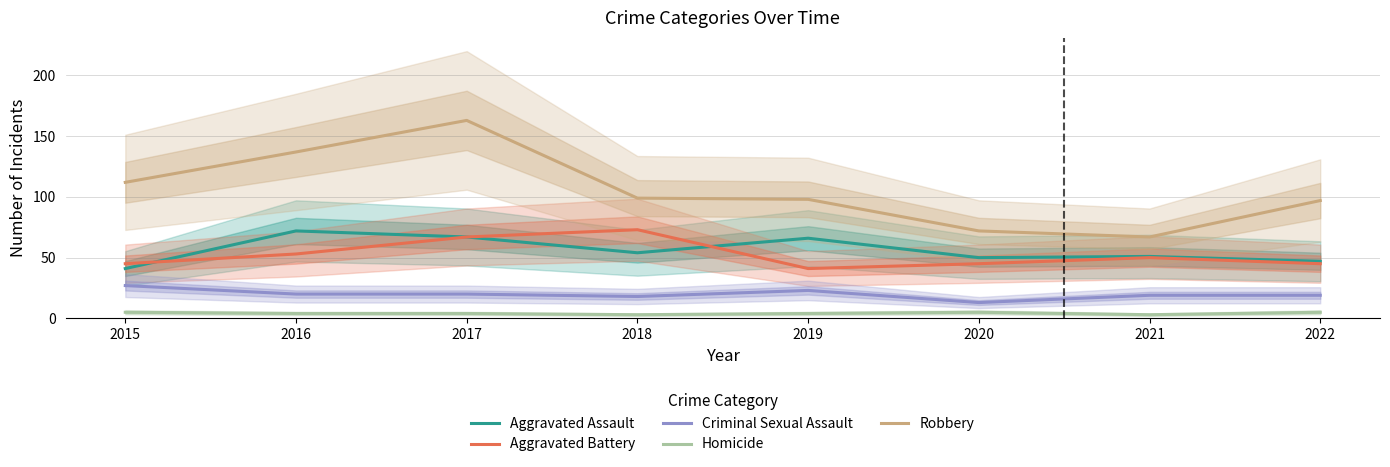

True or false: Aggravated Assault and Aggravated Battery intersect in this chart.

True